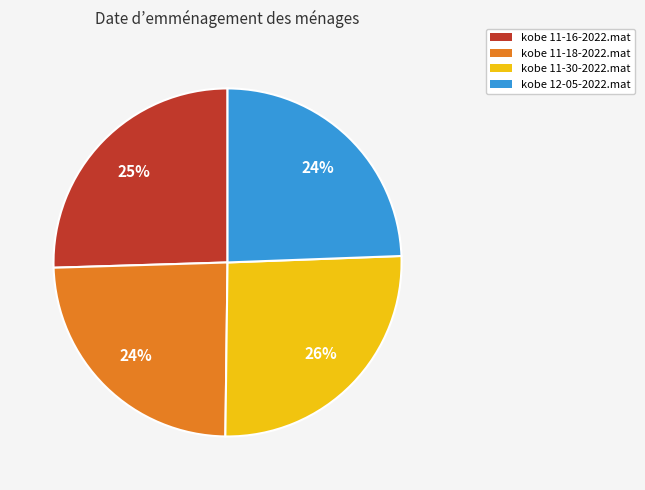

To the nearest percent, what percentage of the pie is kobe 11-16-2022.mat?

25%